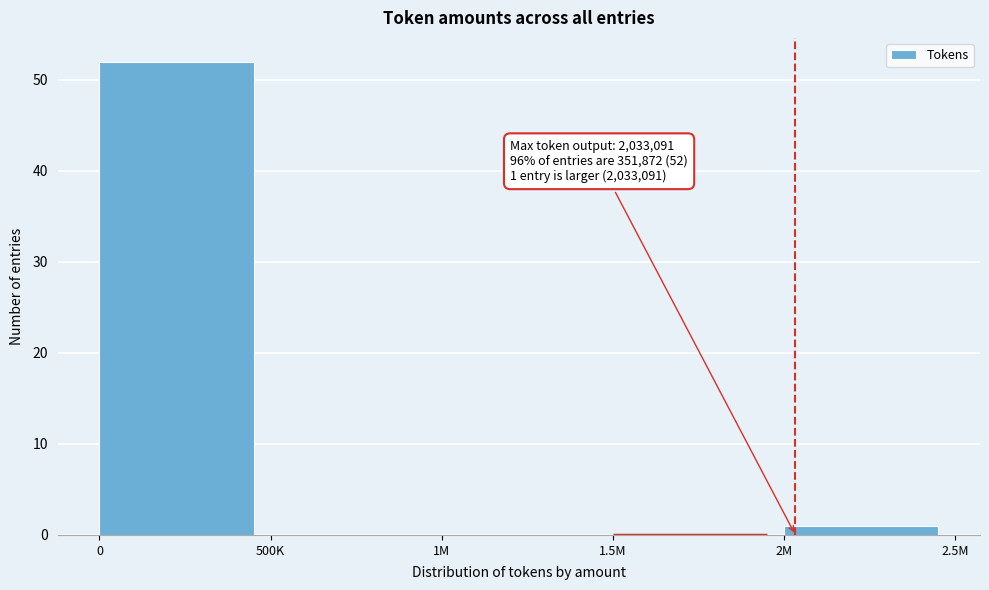

Reading right to left, what are all the values shown in this chart?

2M=1	1.5M=0	1M=0	500K=0	0=52